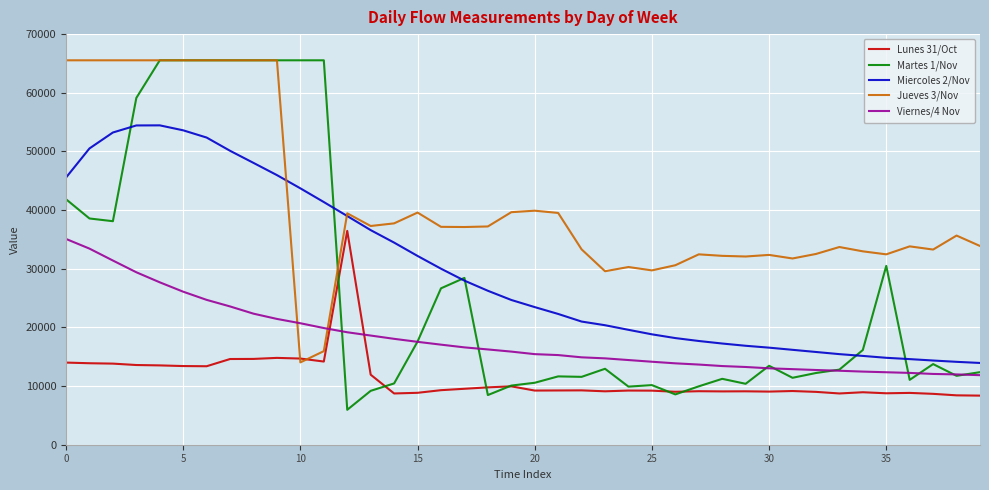

Which series has the largest range (max minus min)?

Martes 1/Nov